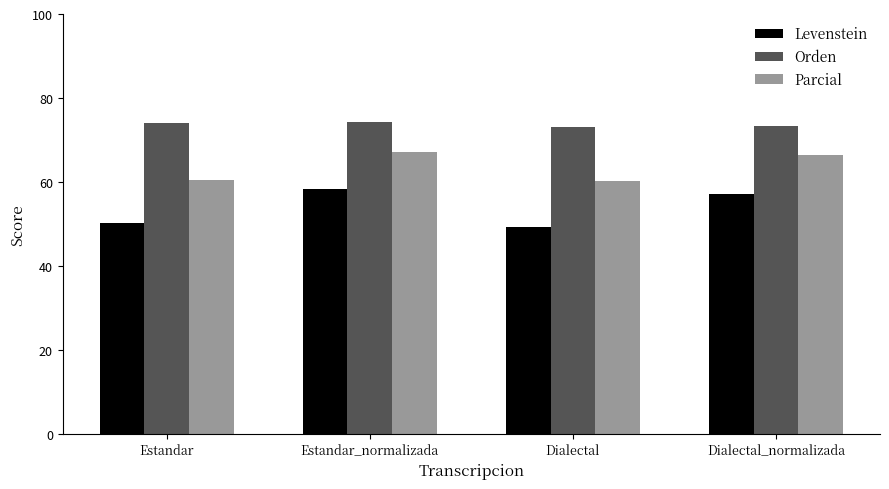

What is the smallest value displayed?

49.2